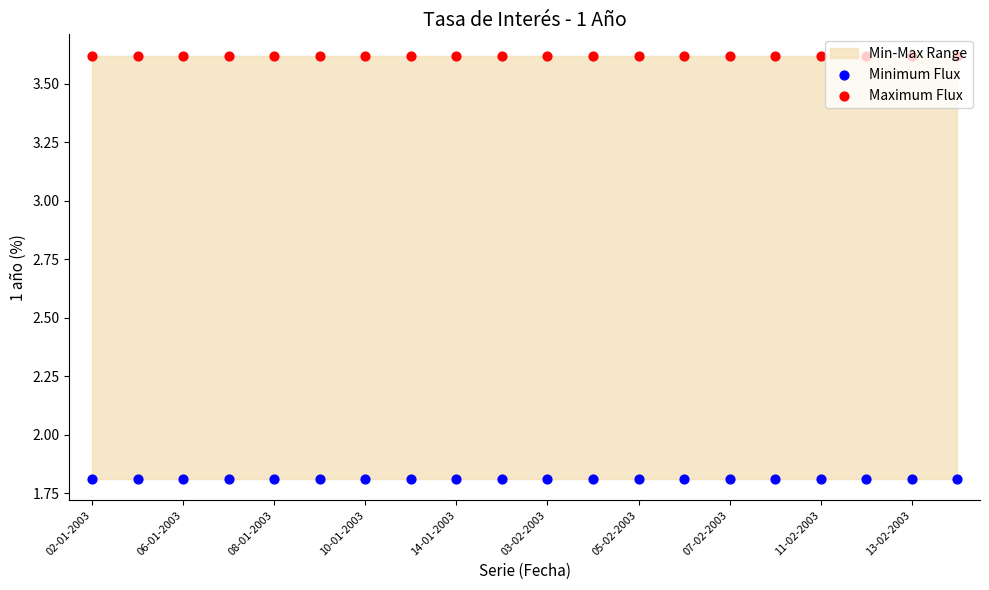

Which series reaches the minimum Y coordinate?

Minimum Flux